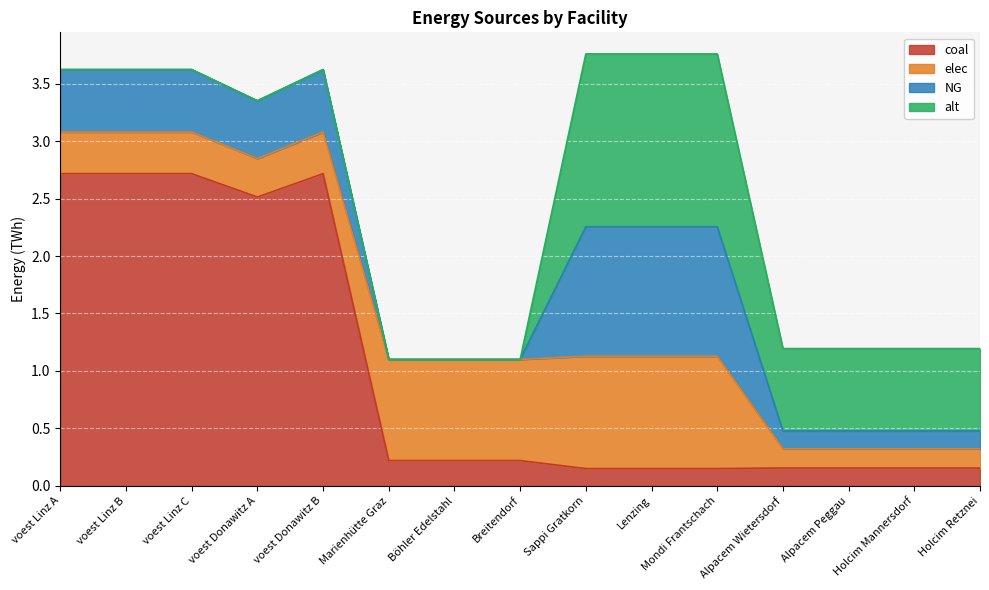

What is the label of the 12th point from the left?

Alpacem Wietersdorf